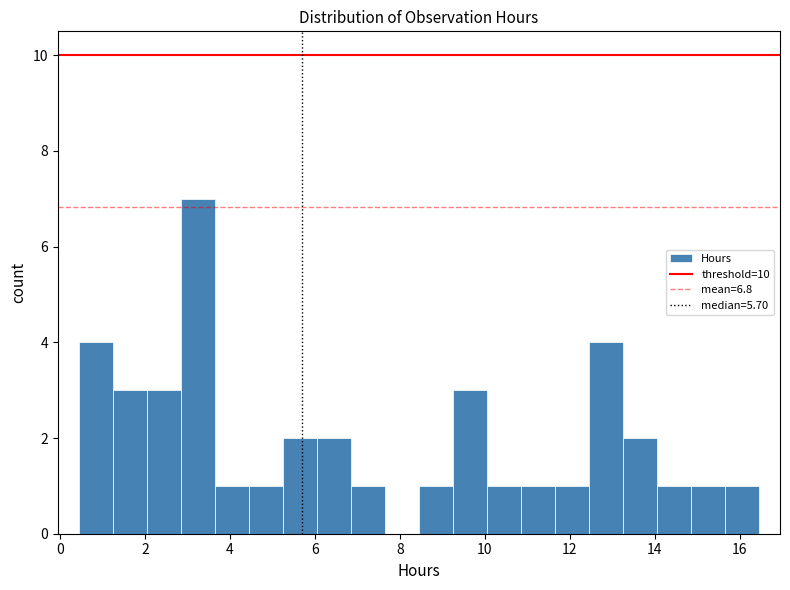

Reading left to right, list every bar in this chart as the range it spans on the x-axis followed by its height. Neither the bar edges nor the heights are printed on the chart, so give them approximately, as read against the axes.

0.4 to 1.2: 4
1.2 to 2.0: 3
2.0 to 2.8: 3
2.8 to 3.6: 7
3.6 to 4.4: 1
4.4 to 5.2: 1
5.2 to 6.0: 2
6.0 to 6.8: 2
6.8 to 7.6: 1
7.6 to 8.4: 0
8.4 to 9.2: 1
9.2 to 10.0: 3
10.0 to 10.8: 1
10.8 to 11.6: 1
11.6 to 12.4: 1
12.4 to 13.2: 4
13.2 to 14.0: 2
14.0 to 14.8: 1
14.8 to 15.6: 1
15.6 to 16.4: 1